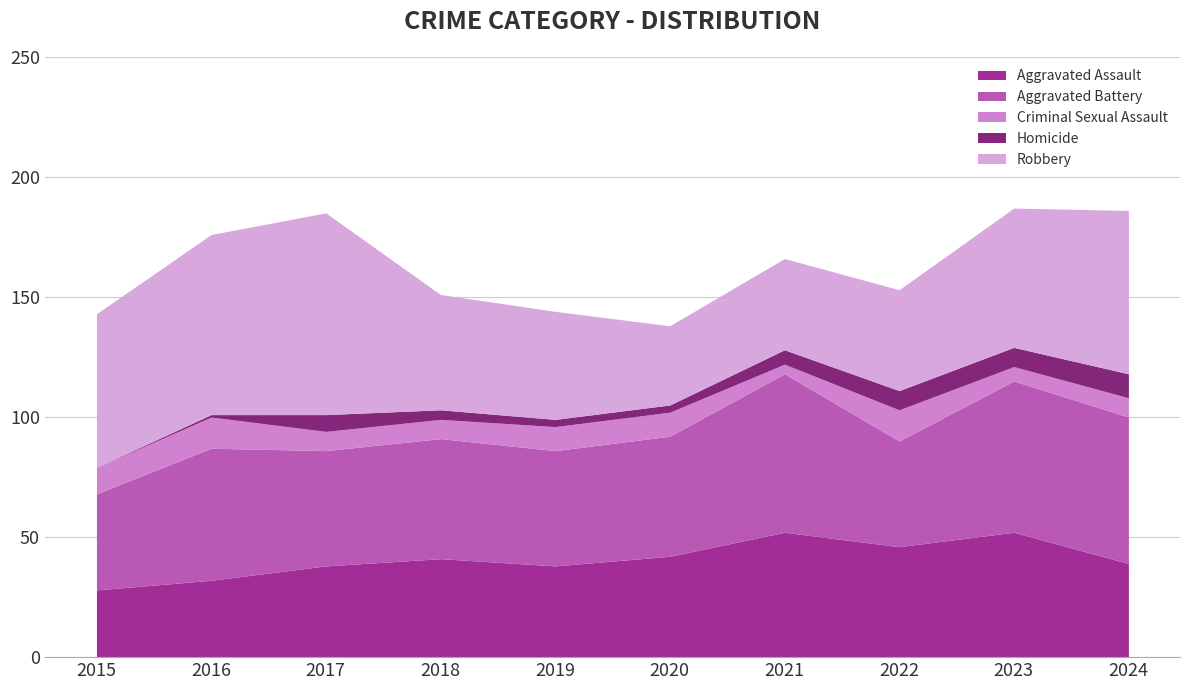

True or false: Robbery and Homicide cross at least once.

False